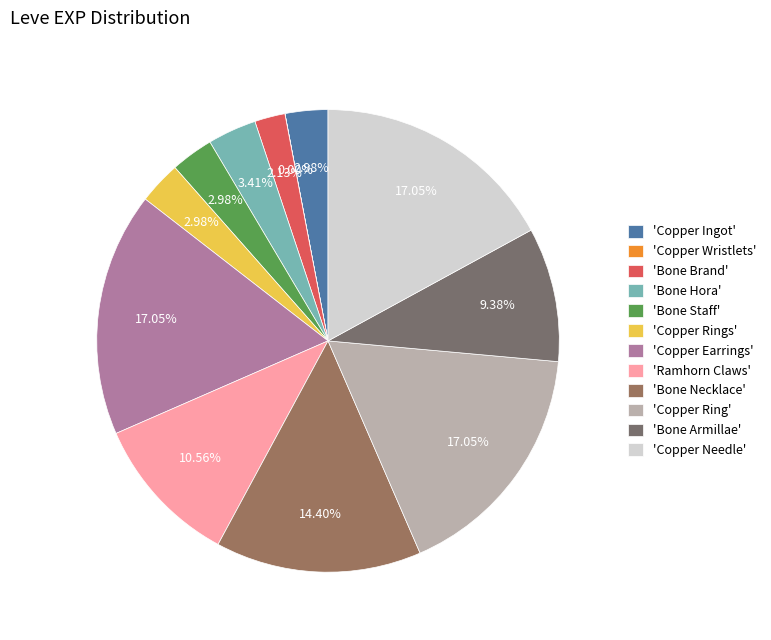

Which slice is the smallest?

Copper Wristlets